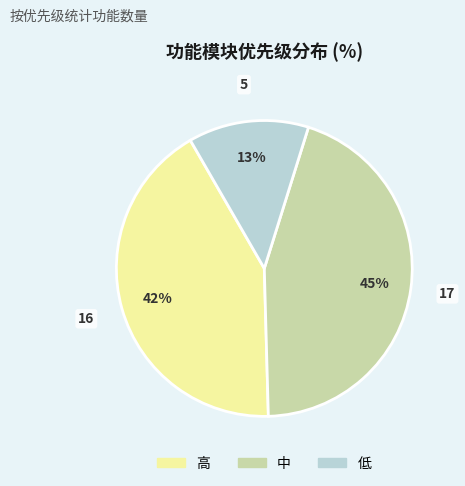

Do 中 and 低 together represent more than half of the pie?

Yes